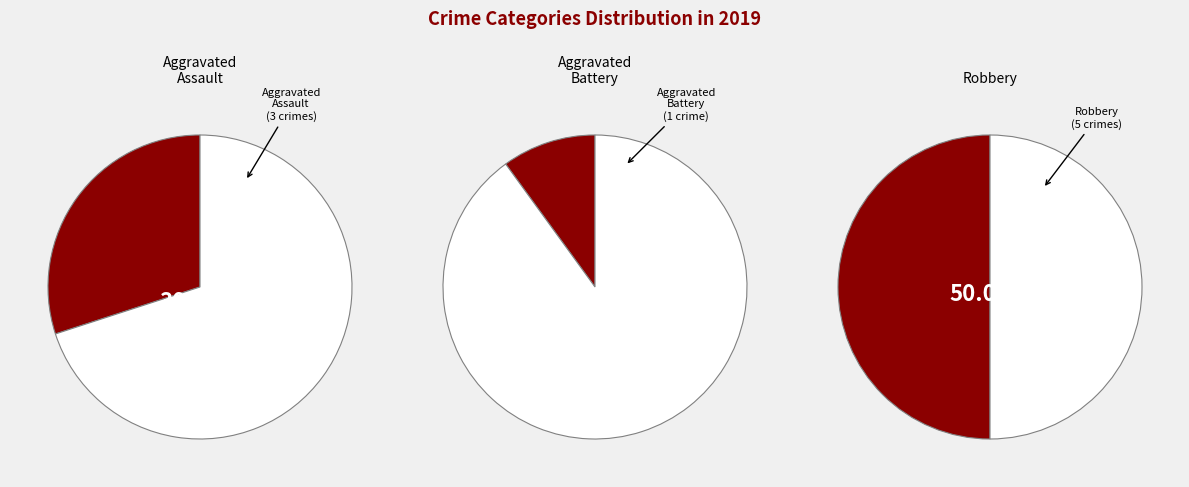

Which slice is the largest?

Robbery